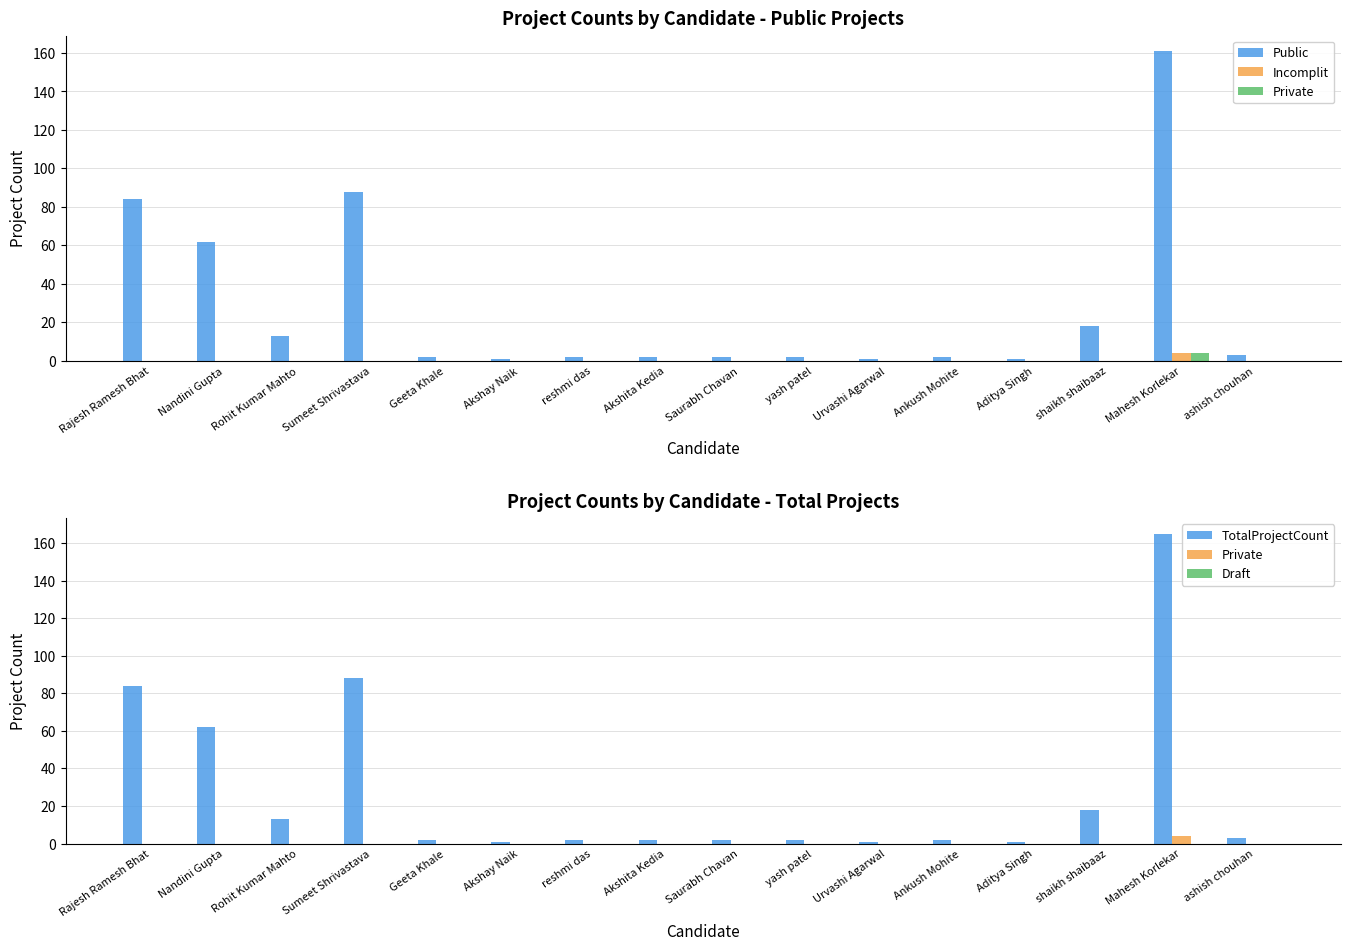

What is the sum of all Private values?

4